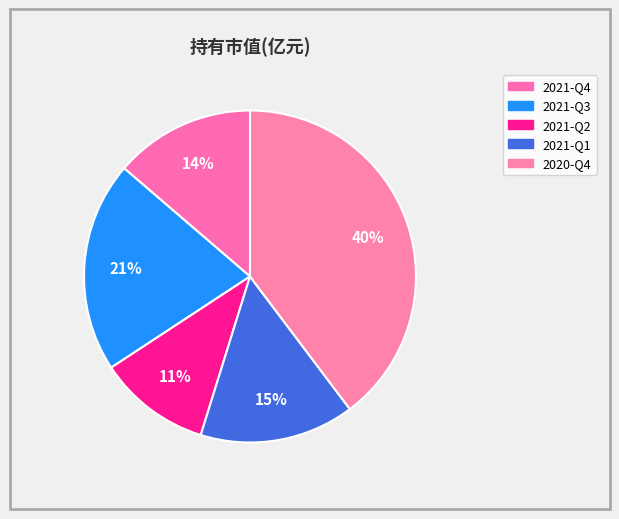

Count the number of slices in the pie.

5